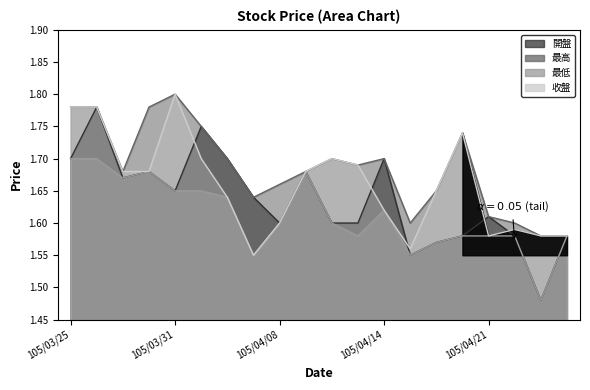

What value does the 最低 series have at 105/04/14?

1.6